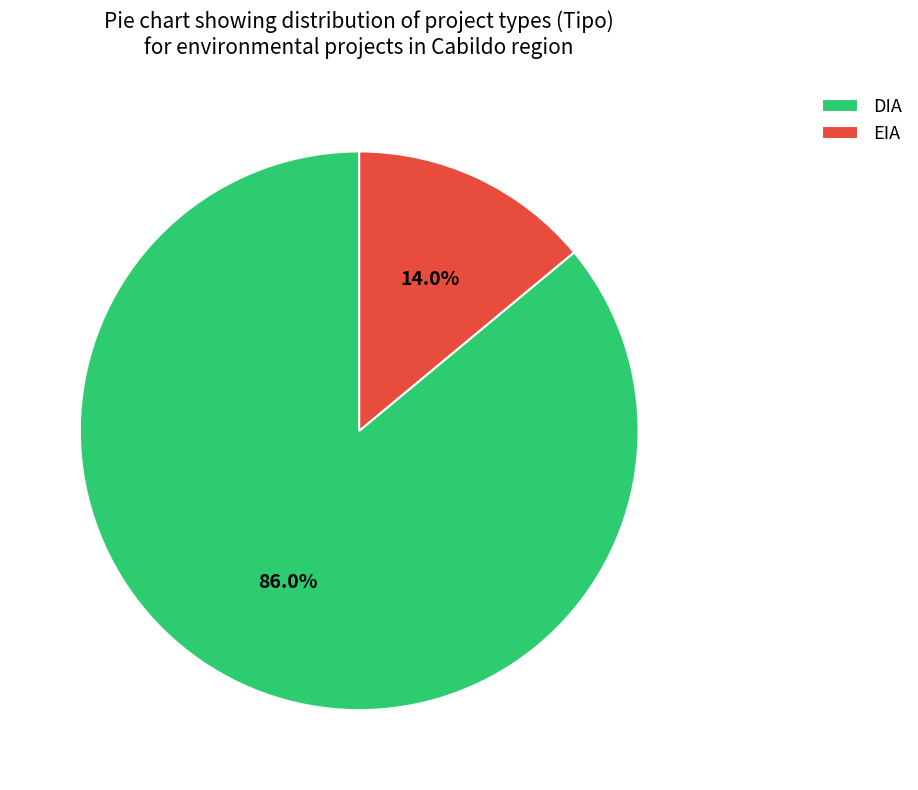

What percentage is NOT represented by EIA?

86.0%